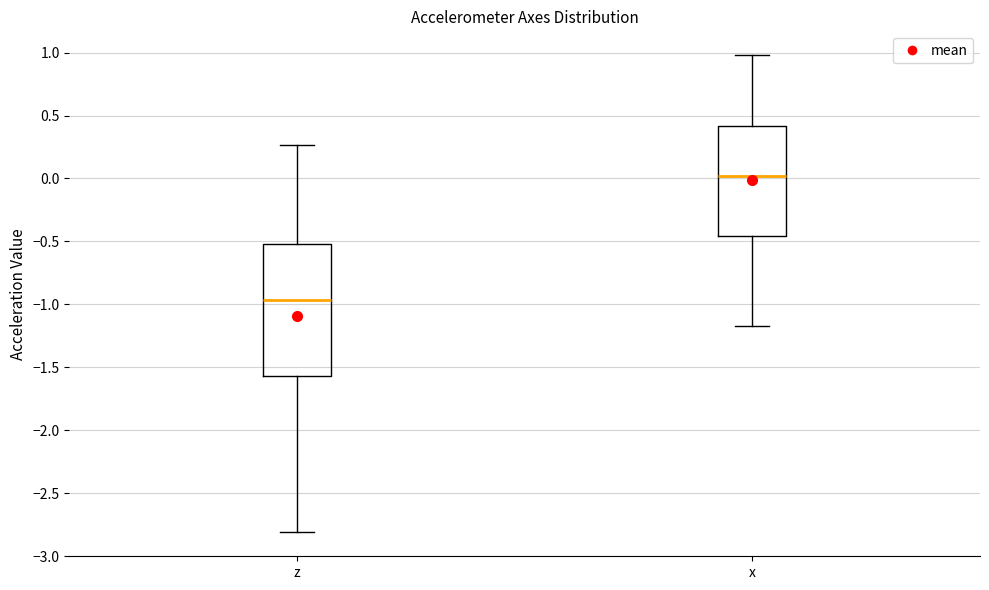

Which box is the tallest, from its lower edge to its upper edge?

z